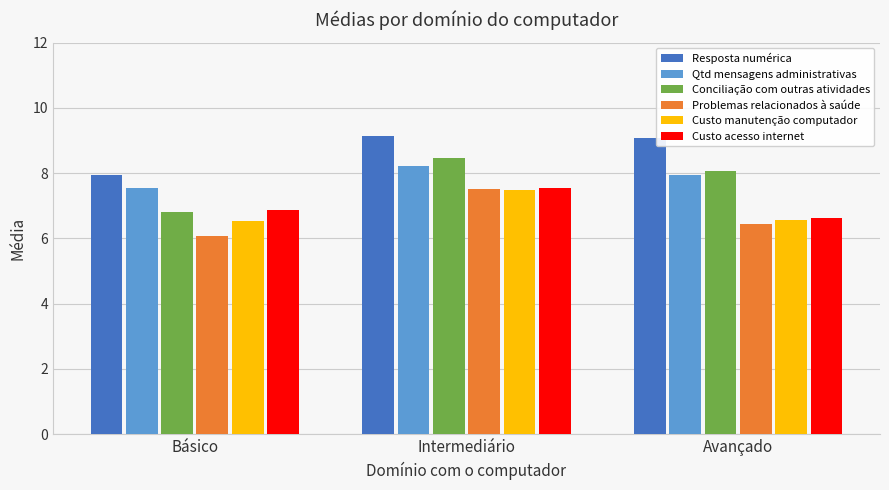

What is the lowest value of the Custo acesso internet series?

6.6